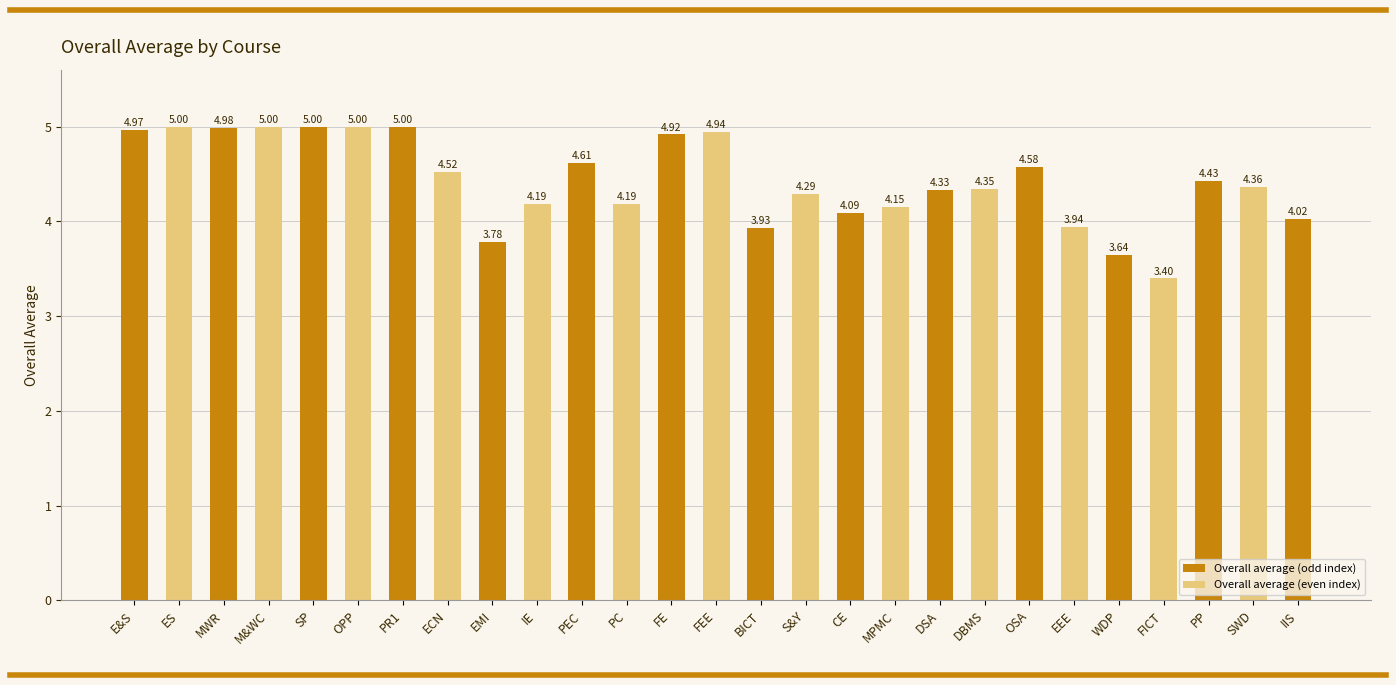

What is the difference between the second highest and second lowest values?

1.4